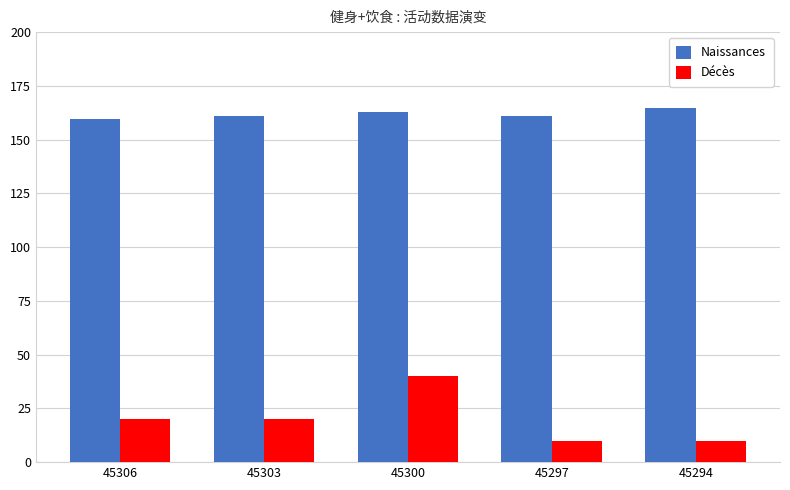

What is the smallest value displayed?

10.0